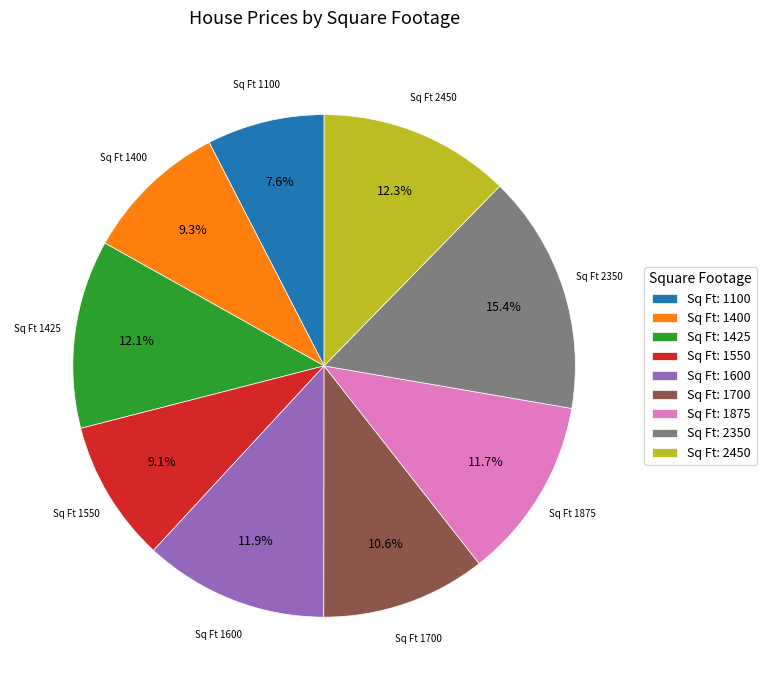

Count the number of slices in the pie.

9